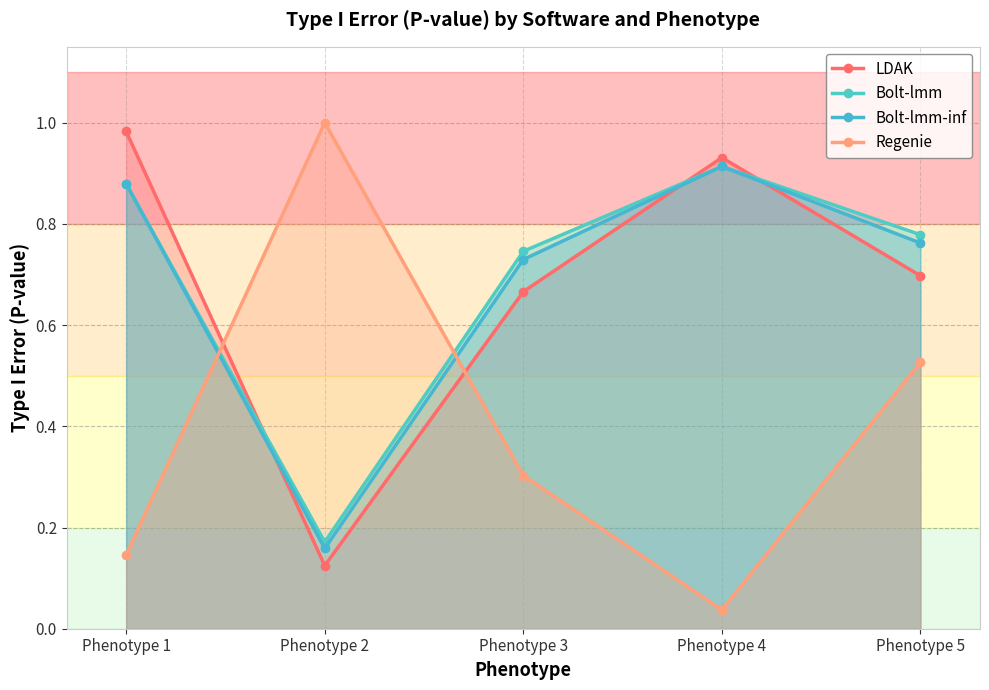

At which category does LDAK reach its first local peak?

Phenotype 4